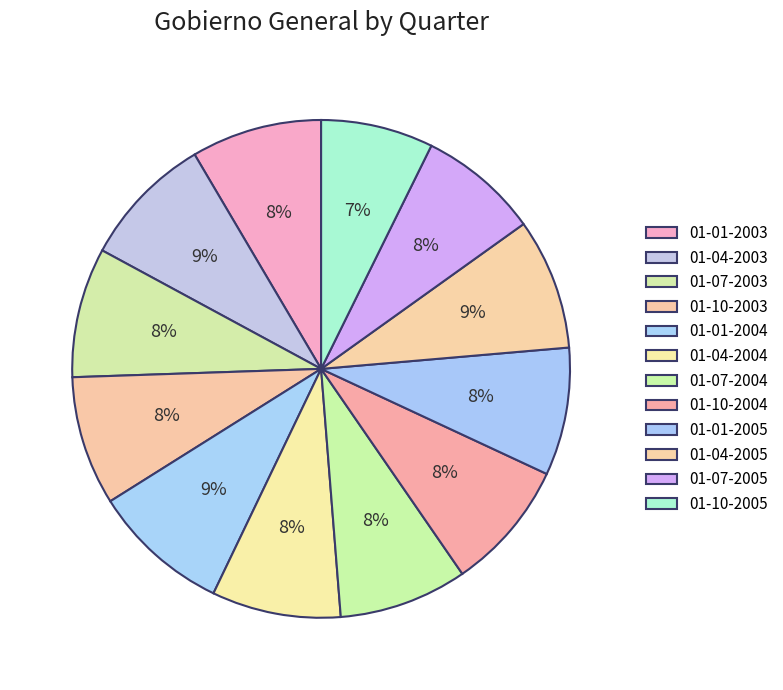

Does any single category account for the majority?

No